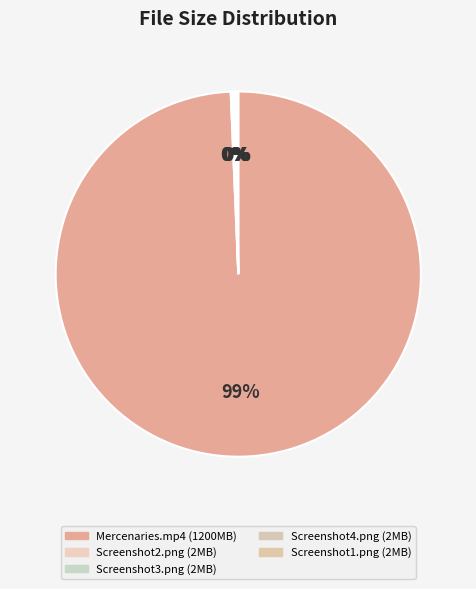

Count the number of slices in the pie.

5